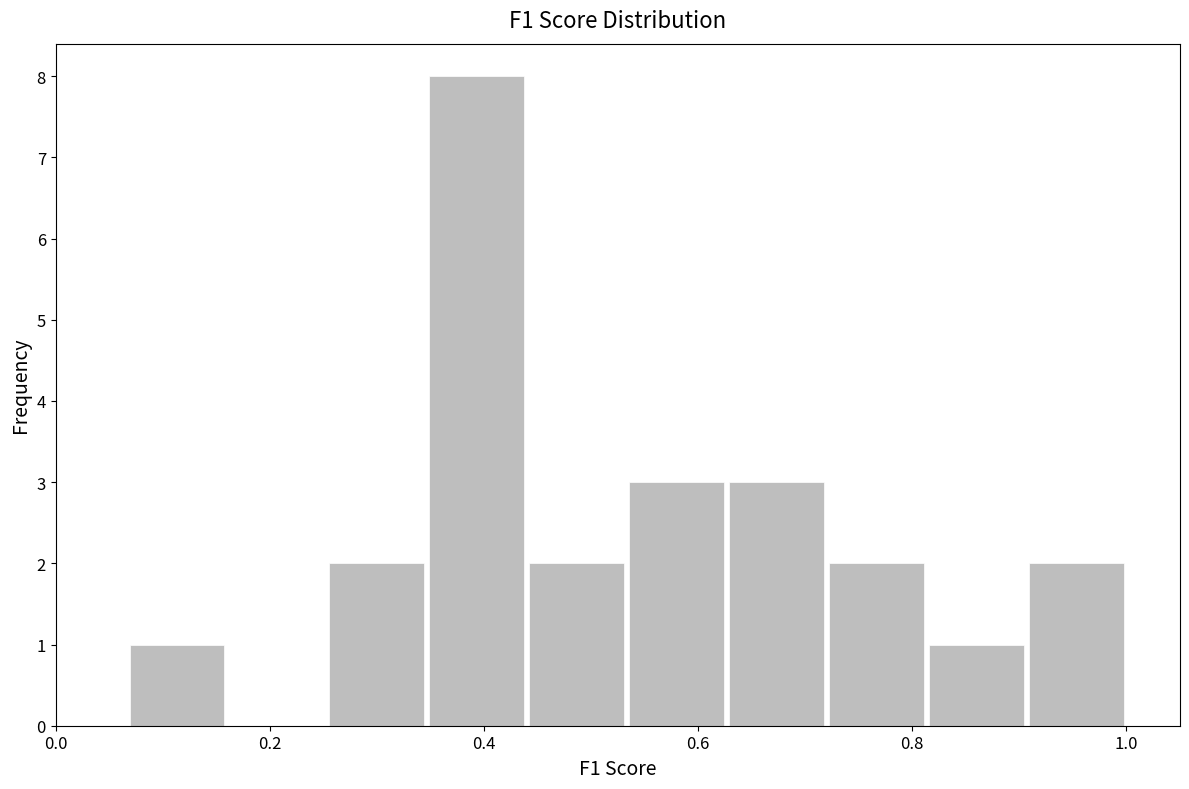

Reading left to right, transcribe this chart: for each bar, give the range it covers on the x-axis and its height. Neither the bar edges nor the heights are printed on the chart, so give them approximately, as read against the axes.

0.06 to 0.16: 1
0.16 to 0.26: 0
0.26 to 0.34: 2
0.34 to 0.44: 8
0.44 to 0.54: 2
0.54 to 0.62: 3
0.62 to 0.72: 3
0.72 to 0.82: 2
0.82 to 0.90: 1
0.90 to 1.00: 2